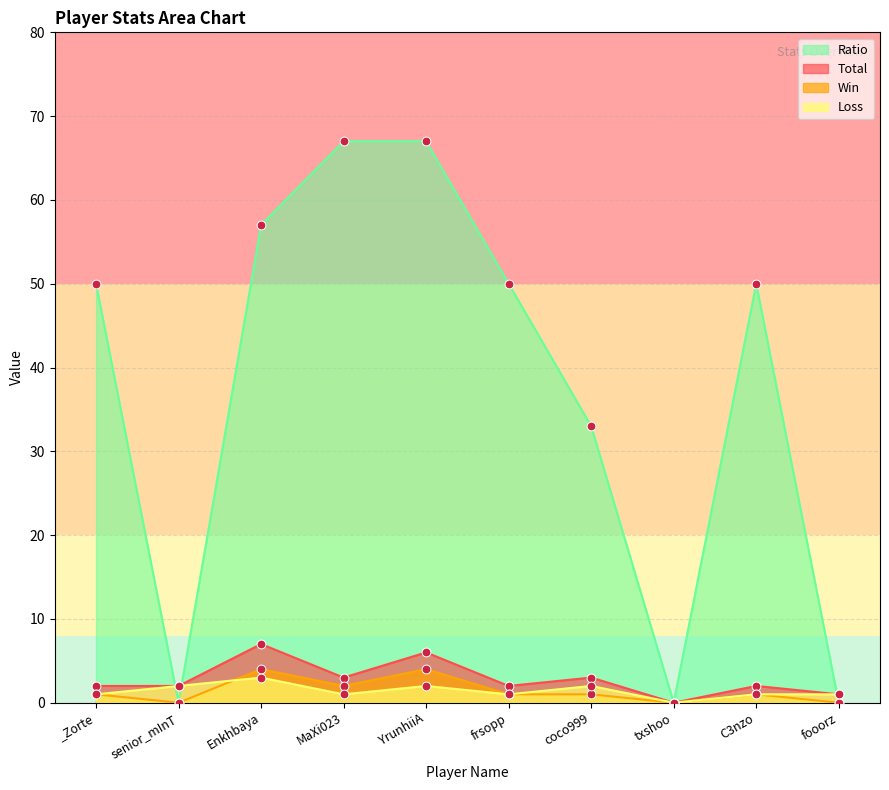

At how many categories does at least one series exceed 4?

7